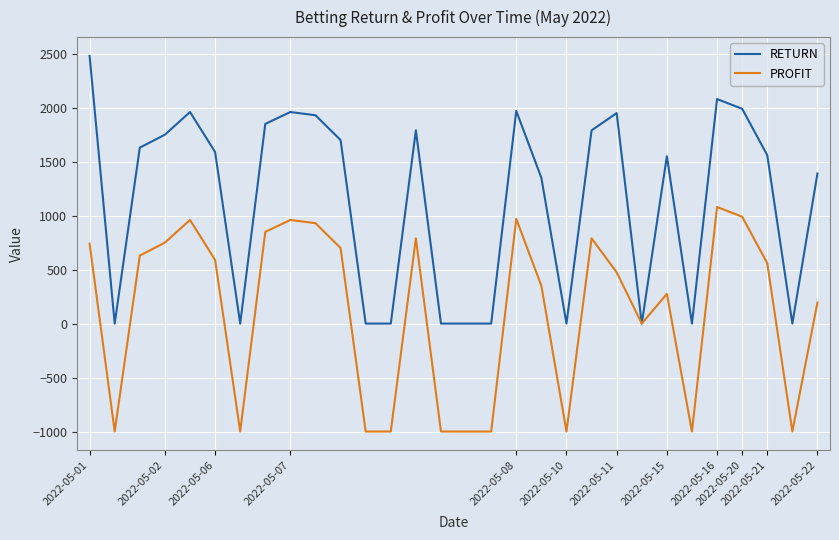

Which series has the widest spread of values?

RETURN